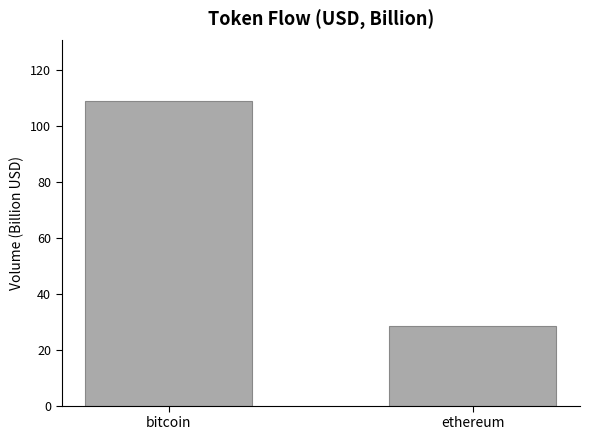

What is the difference between the values at bitcoin and ethereum?

80.4